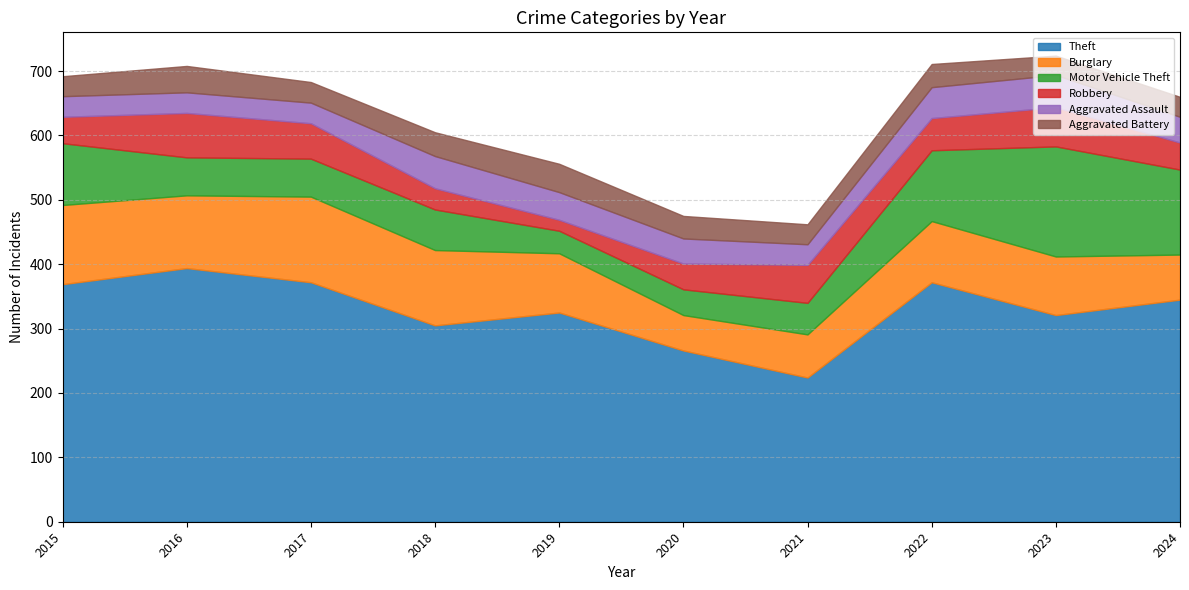

Does the chart display data point markers on the line(s)?

No